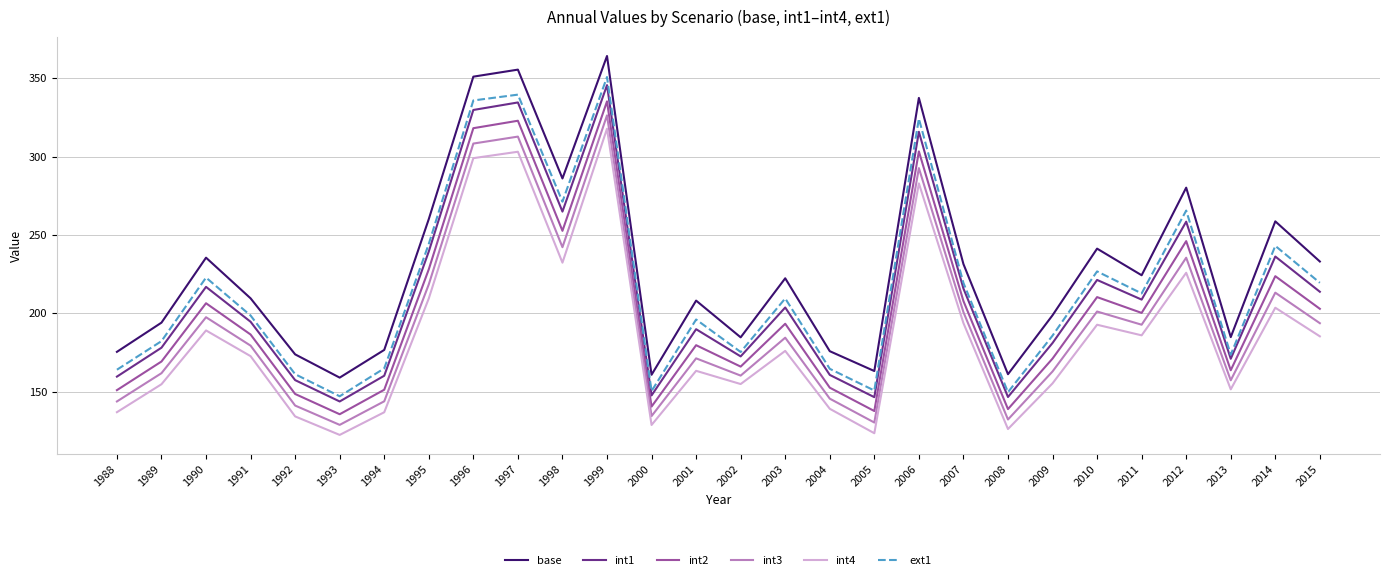

At which category does int2 reach its first local peak?

1990